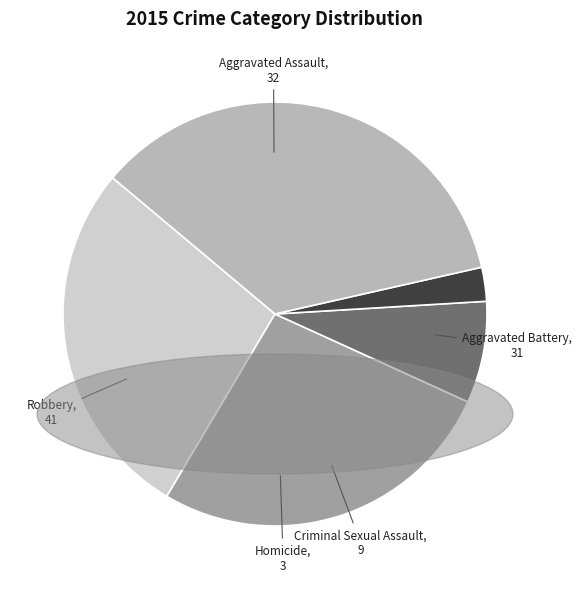

What is the smallest slice in the pie chart?

Homicide